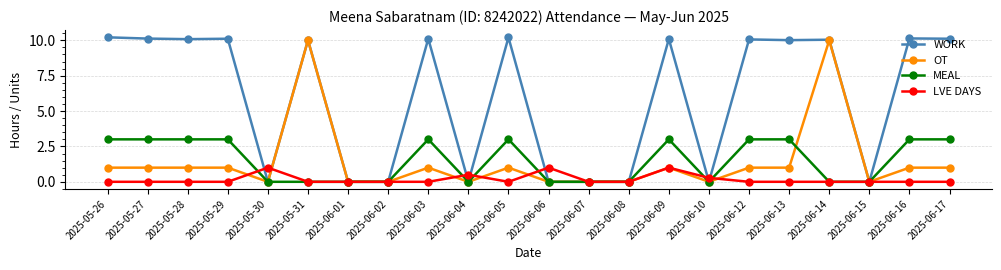

The value of OT at 2025-06-12 is 1.0. True or false?

True